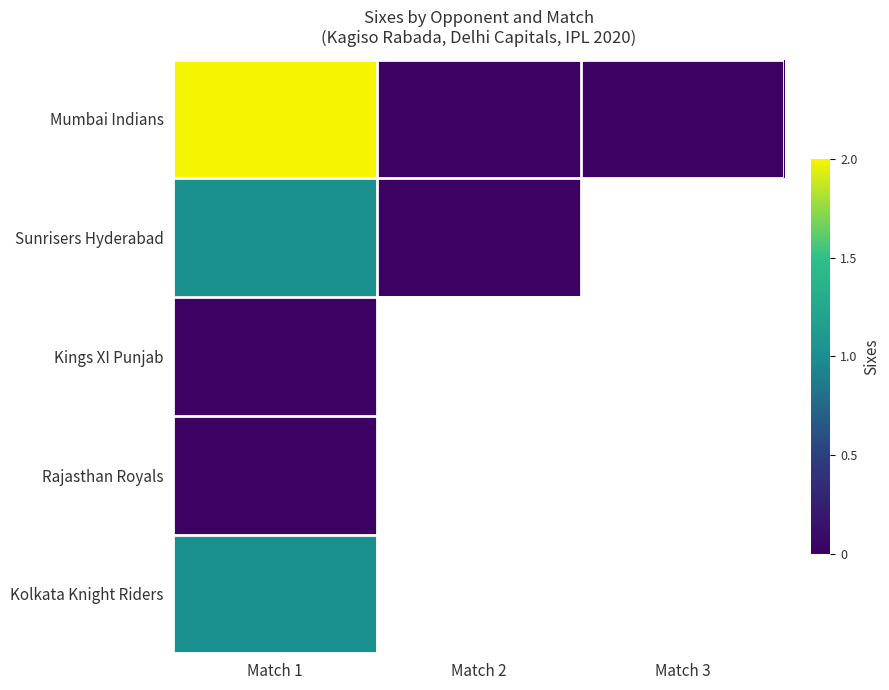

Which has a higher value, Match 3 or Match 1?

Match 1